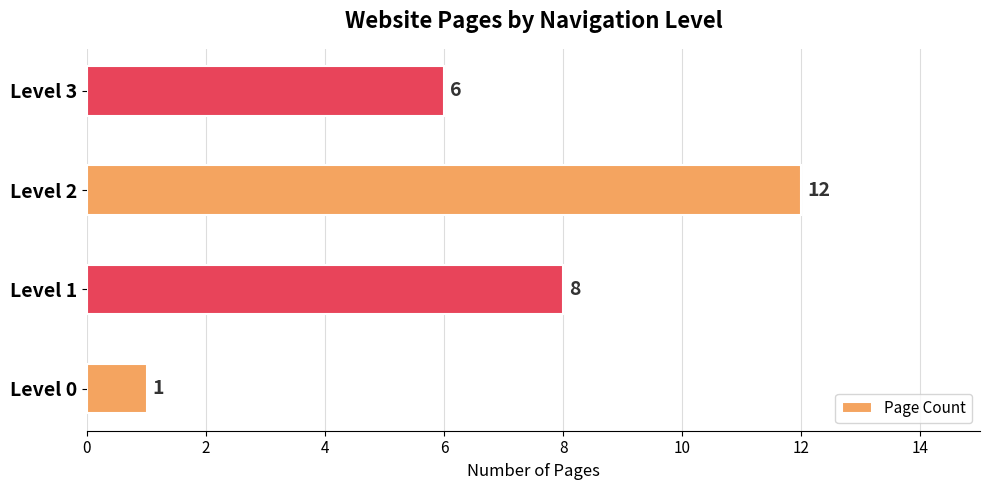

What is the difference between the maximum and second lowest values?

6